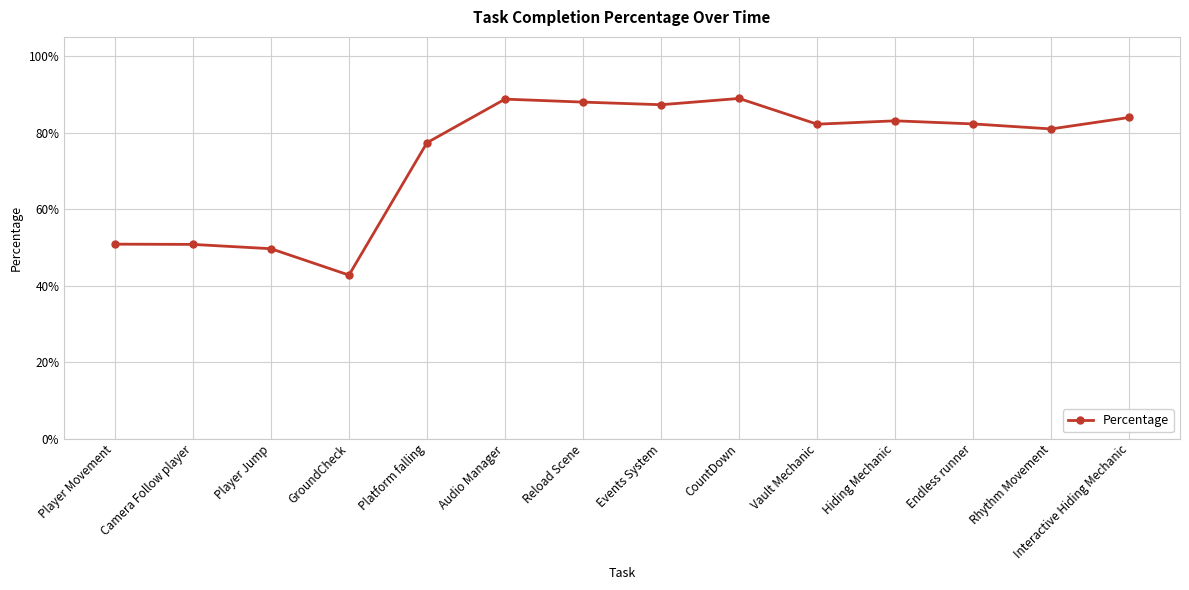

Does the chart have visible grid lines?

Yes